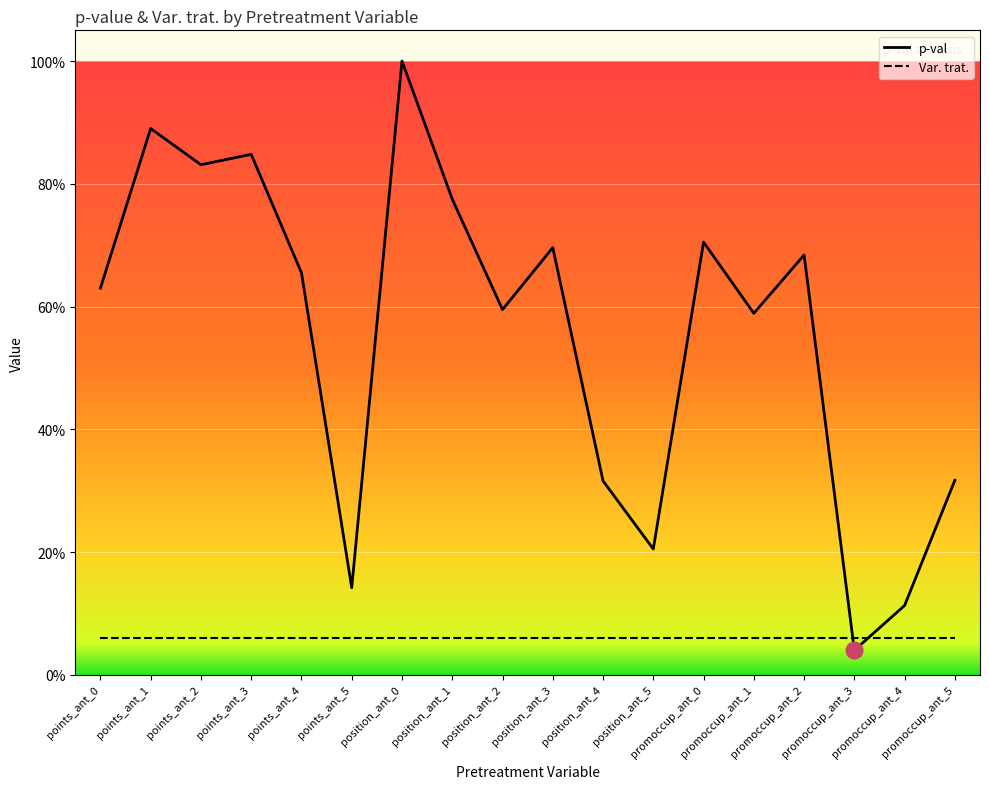

Between which two adjacent categories do Var. trat. and p-val first intersect?

promoccup_ant_2 and promoccup_ant_3